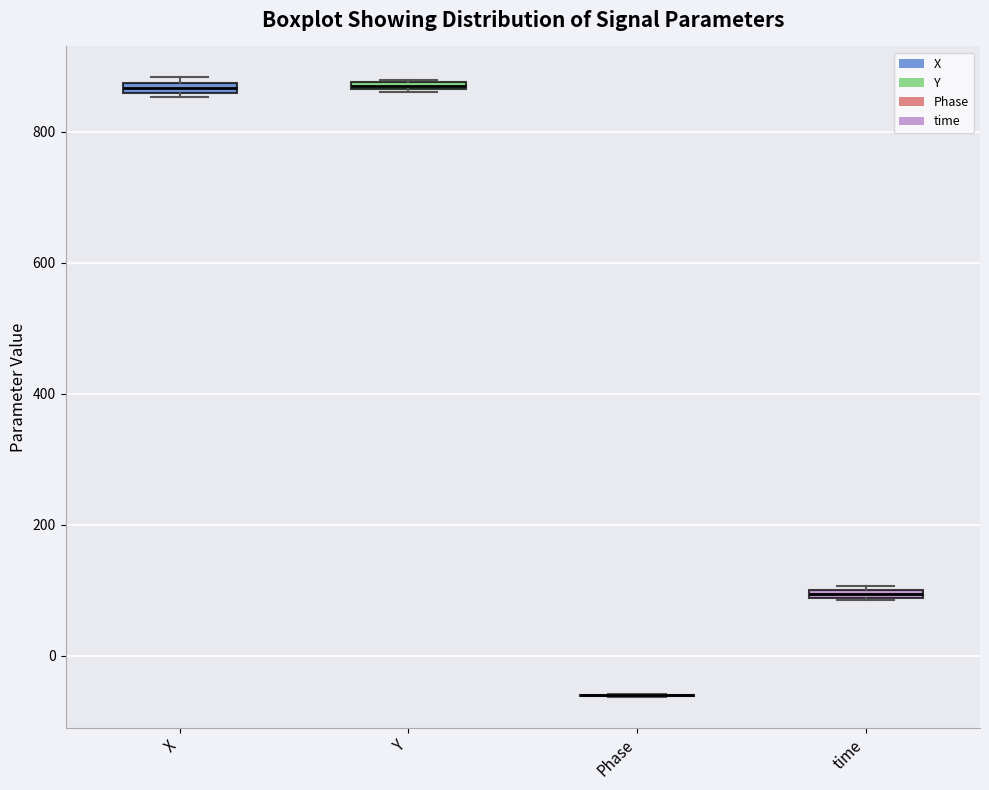

Where is the lower edge of the box for time on the y-axis? The values are not printed on the chart, so give them approximately, as read against the axis.

80